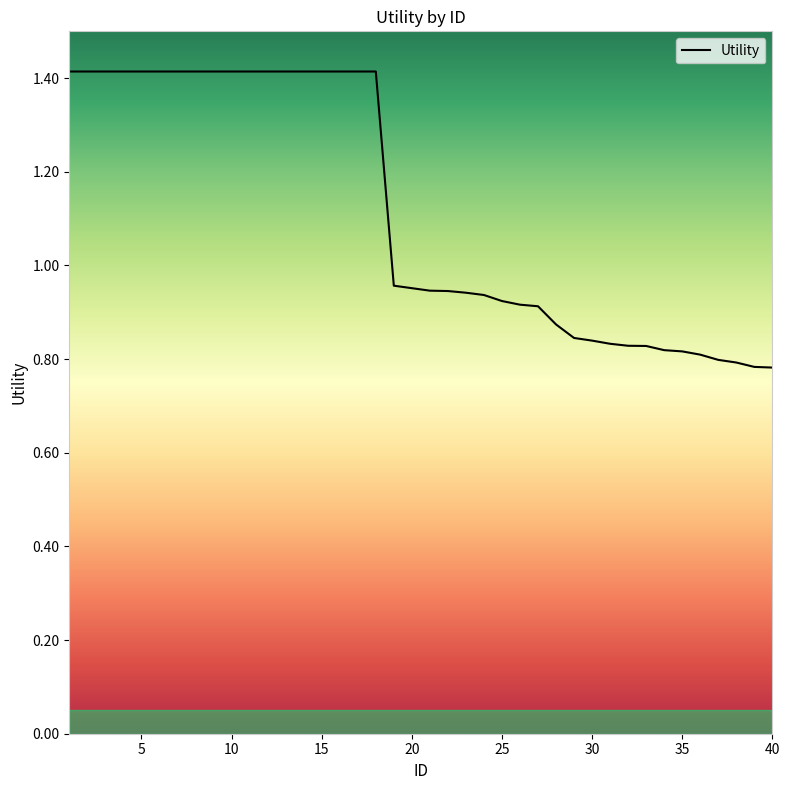

What is the maximum value shown in the chart?

1.4